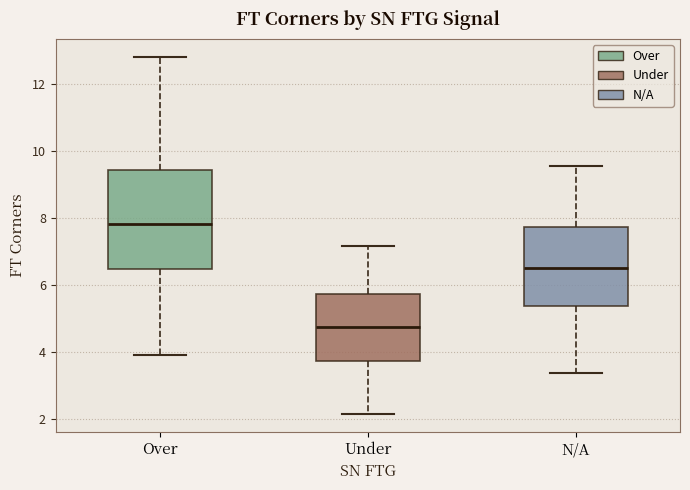

Reading left to right, read every box against the y-axis: the position of its median line, the range the box covers, and the ends of its whiskers. The values are not printed on the chart, so give them approximately, as read against the axis.

Over: median 7.8, box 6.4 to 9.4, whiskers 4.0 to 12.8
Under: median 4.8, box 3.8 to 5.8, whiskers 2.2 to 7.2
N/A: median 6.6, box 5.4 to 7.8, whiskers 3.4 to 9.6